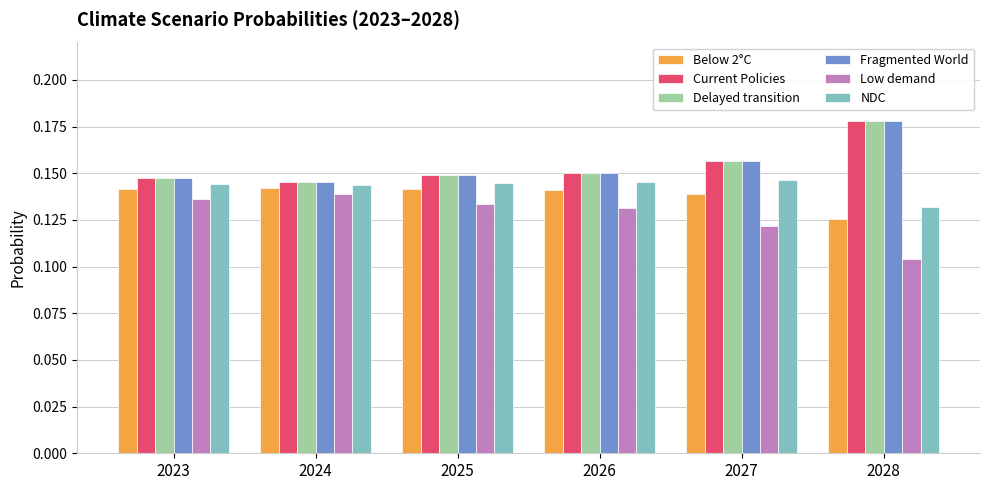

At which category does the chart reach its minimum across all series?

2028